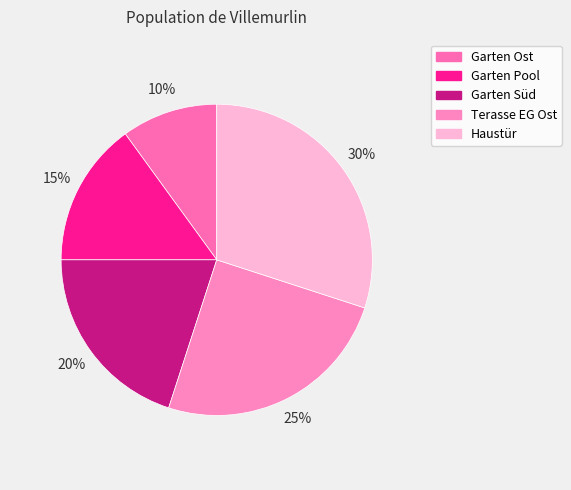

How many slices are in this pie chart?

5